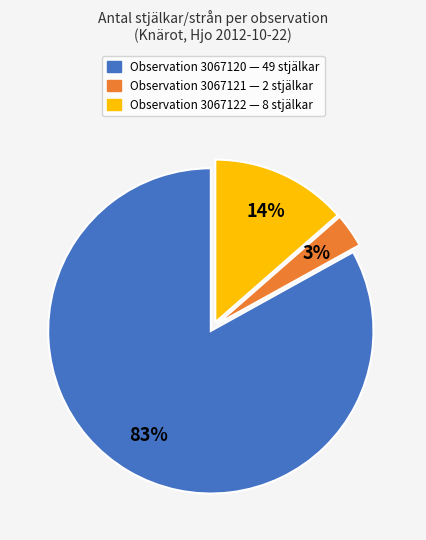

Which slice is the smallest?

Observation 3067121 — 2 stjälkar